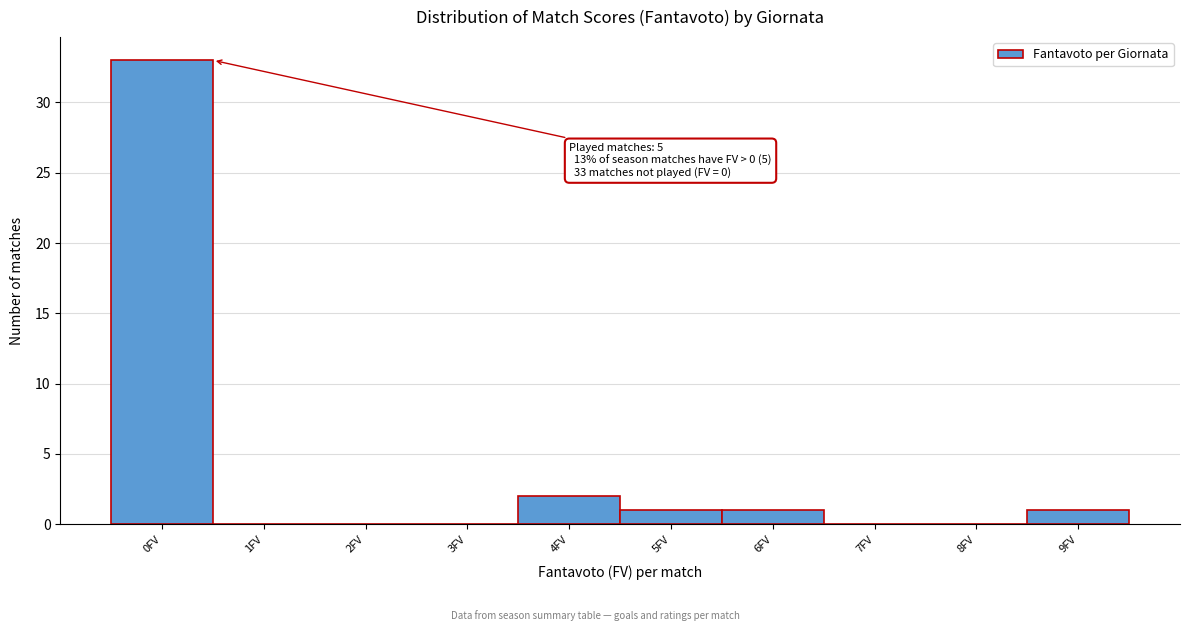

Reading left to right, transcribe all the data shown in this chart.

0FV=33	1FV=0	2FV=0	3FV=0	4FV=2	5FV=1	6FV=1	7FV=0	8FV=0	9FV=1